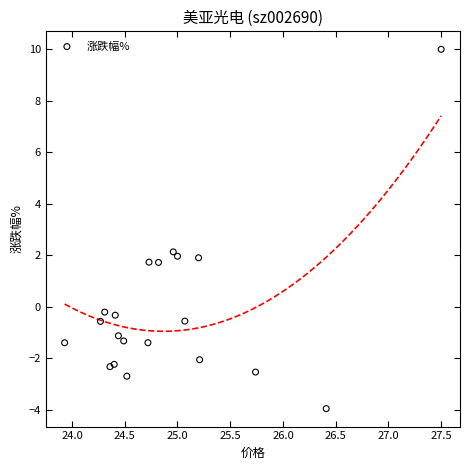

What Y value in the scatter plot is closest to 3?

2.1